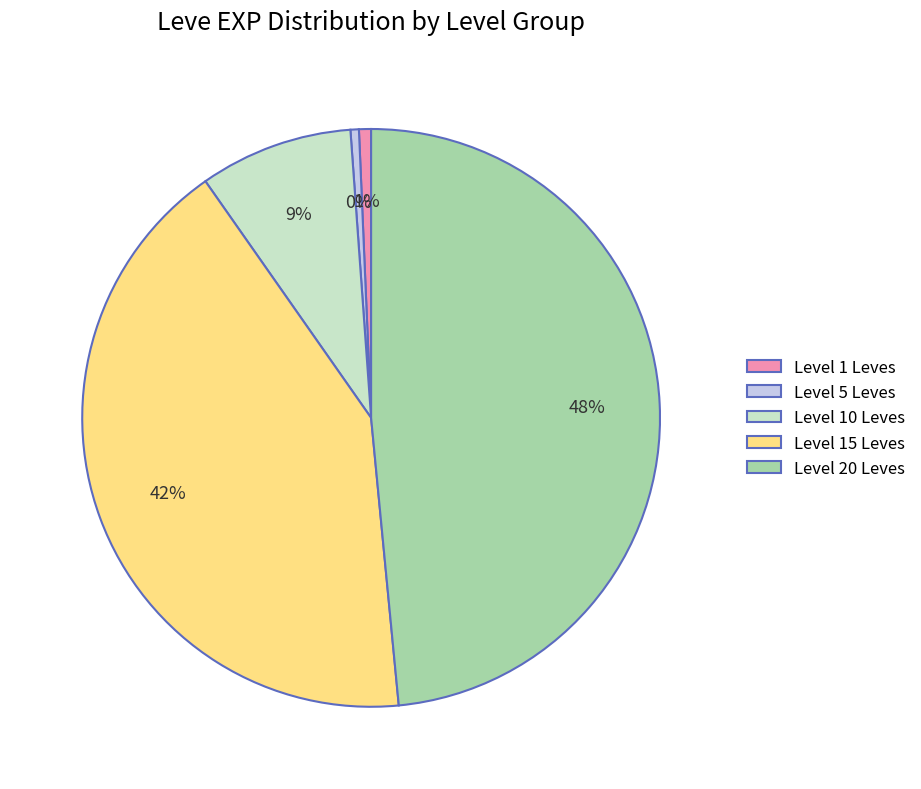

Is there any slice that represents more than half of the pie?

No